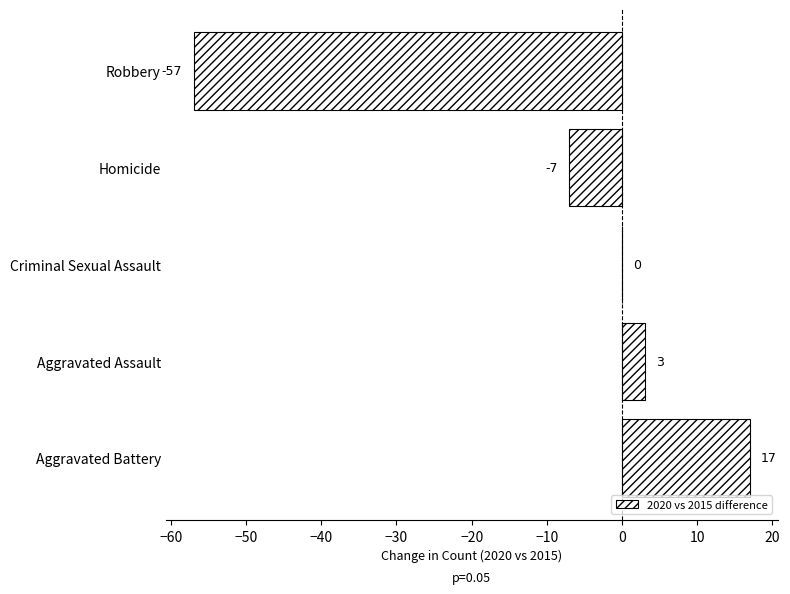

At which label is the value closest to -20?

Homicide